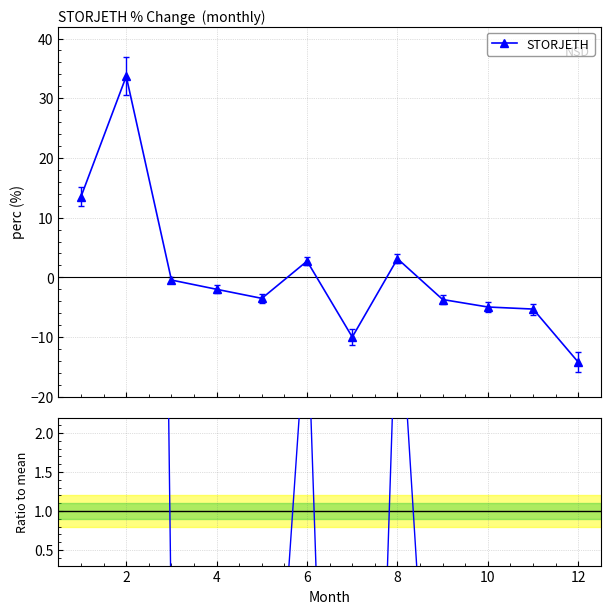

True or false: STORJETH has more than 0 points higher than both neighbors.

True